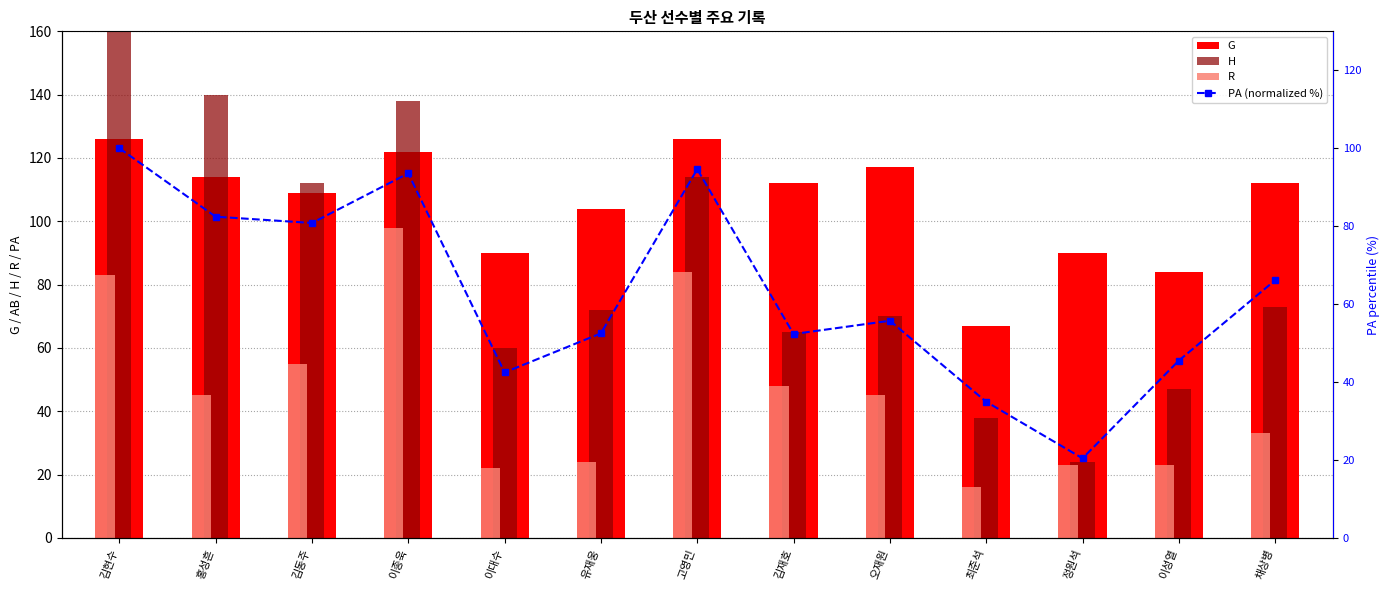

The value of G at 이종욱 is 122.0. True or false?

True